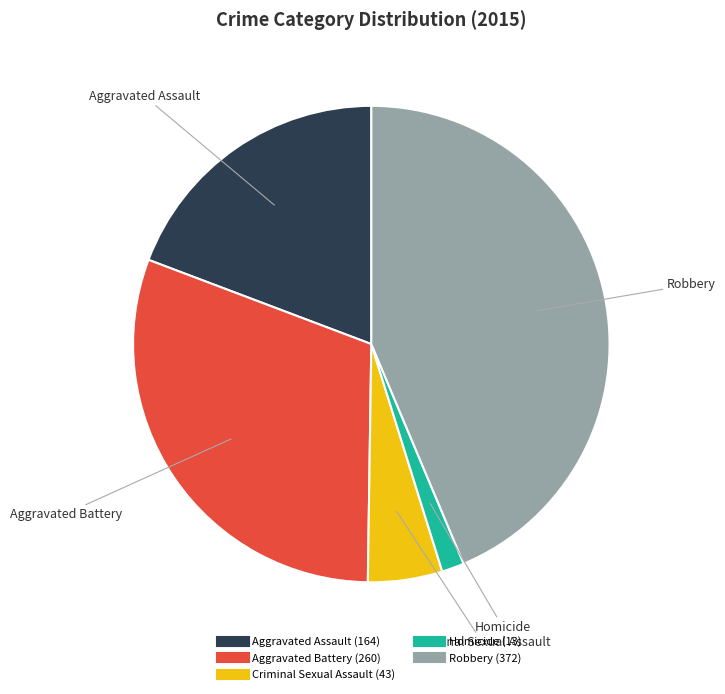

Approximately how many times larger is the value at Robbery compared to Homicide?

28.6